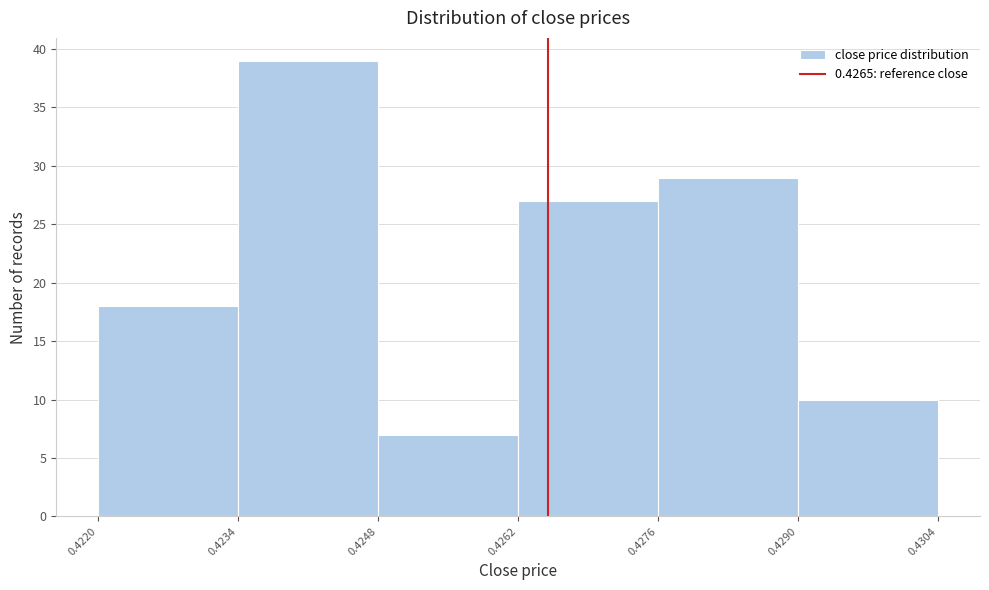

How tall is the bar that spans 0.4248 to 0.4262 on the x-axis? The values are not printed on the chart, so give them approximately, as read against the axis.

7